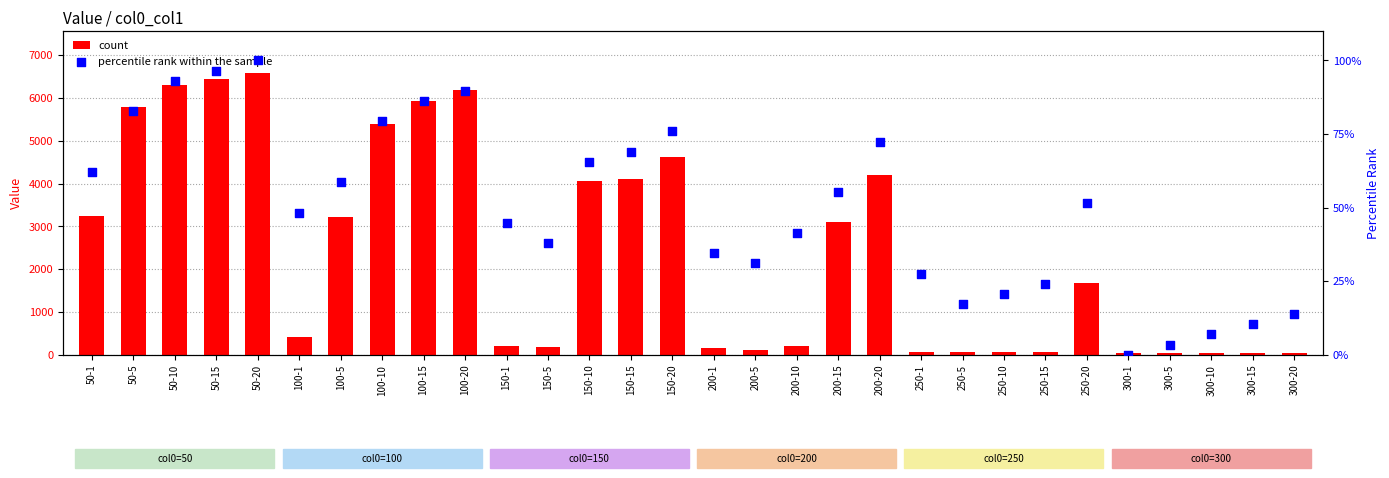

Which series has the widest spread of Y values?

count